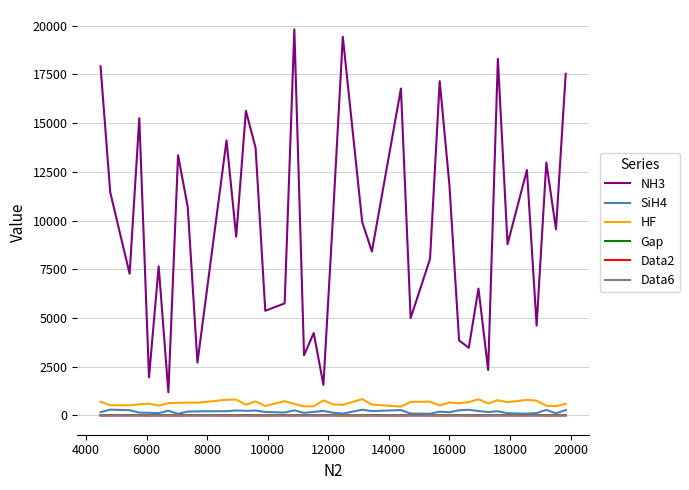

True or false: Data6 and NH3 cross at least once.

False